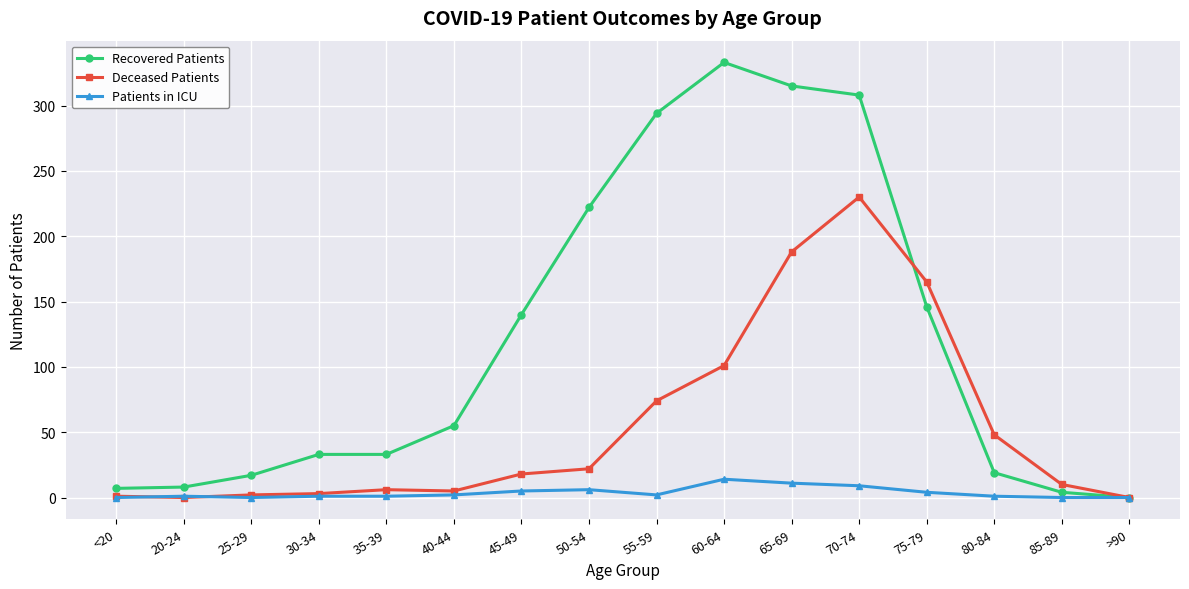

What is the label of the 14th point from the left?

80-84